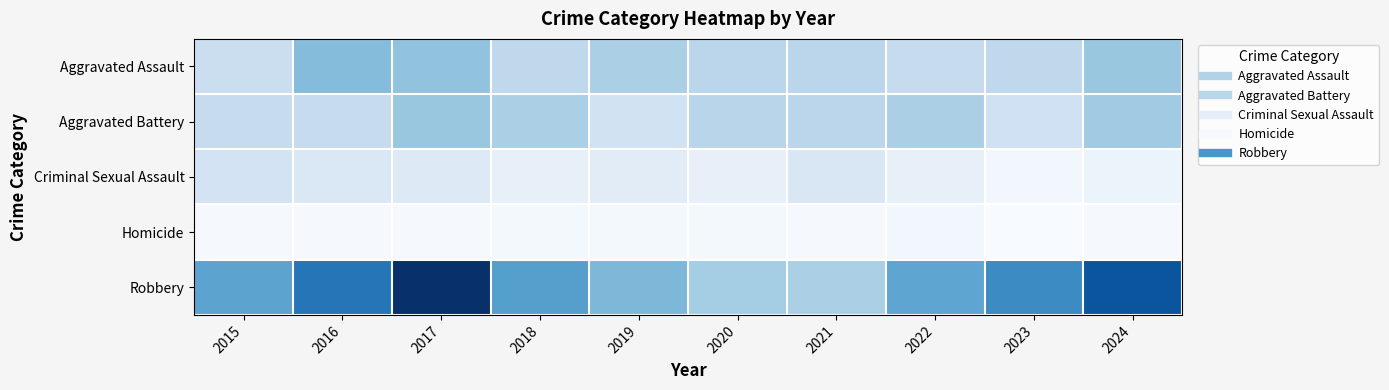

What is the smallest value displayed?

1